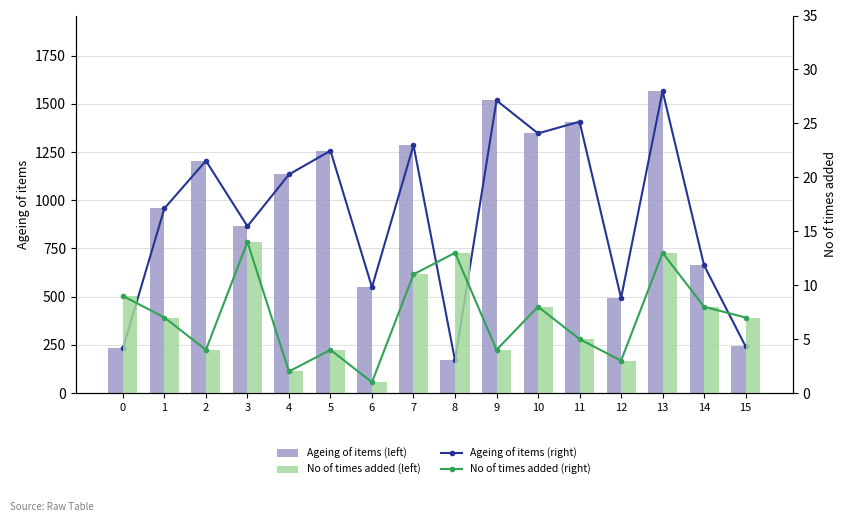

Reading left to right, what are all the values shown in this chart?

Ageing of items (right): 231	958	1205	865	1134	1257	549	1286	169	1518	1347	1408	493	1567	662	242
Ageing of items (left): 231	958	1205	865	1134	1257	549	1286	169	1518	1347	1408	493	1567	662	242
No of times added (right): 9	7	4	14	2	4	1	11	13	4	8	5	3	13	8	7
No of times added (left): 9	7	4	14	2	4	1	11	13	4	8	5	3	13	8	7